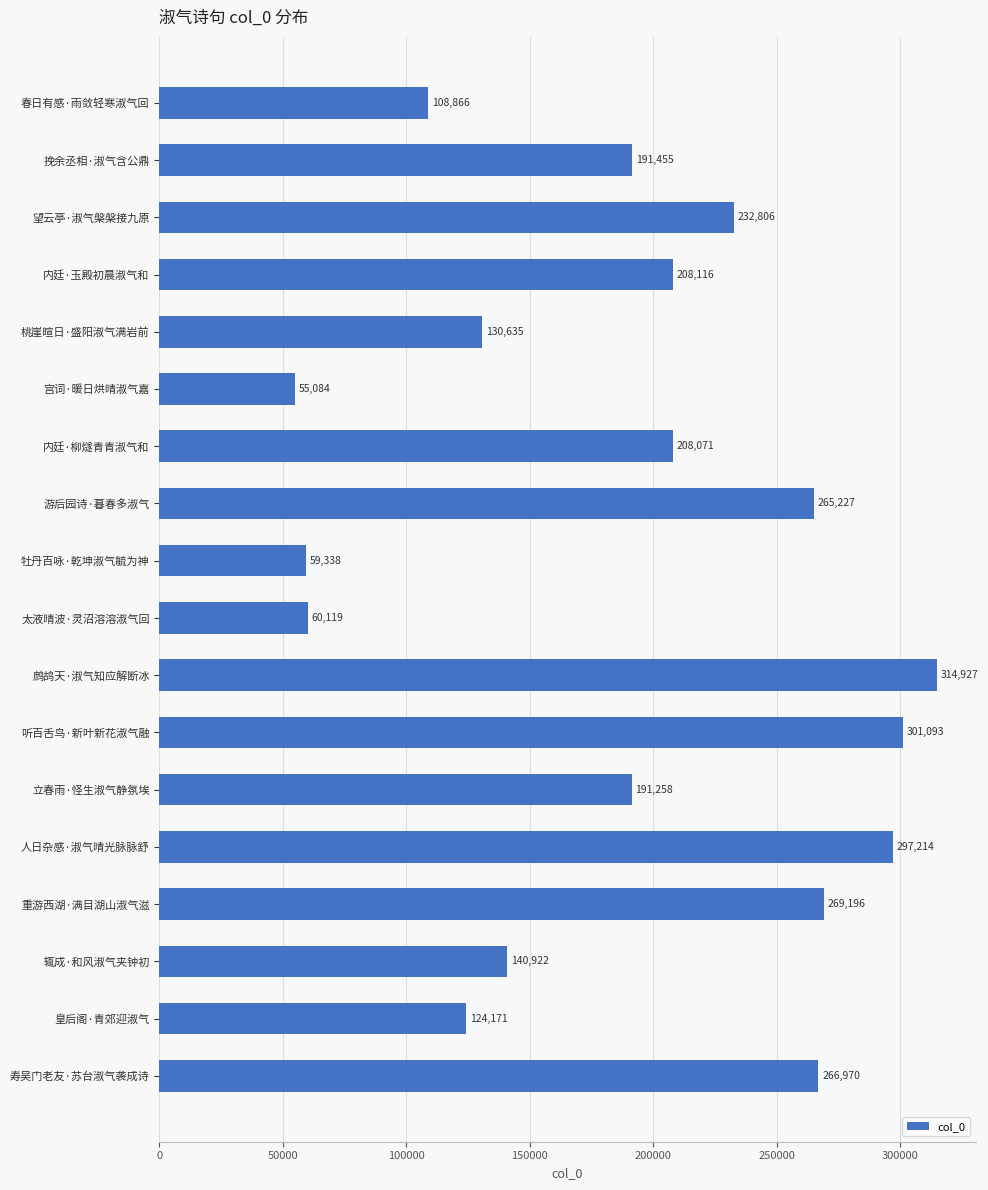

List the labels in order of value, largest first.

鹧鸪天·淑气知应解断冰, 听百舌鸟·新叶新花淑气融, 人日杂感·淑气晴光脉脉舒, 重游西湖·满目湖山淑气滋, 寿吴门老友·苏台淑气袭成诗, 游后园诗·暮春多淑气, 望云亭·淑气槃槃接九原, 内廷·玉殿初晨淑气和, 内廷·柳燧青青淑气和, 挽余丞相·淑气含公鼎, 立春雨·怪生淑气静氛埃, 辄成·和风淑气夹钟初, 桃崖暄日·盛阳淑气满岩前, 皇后阁·青郊迎淑气, 春日有感·雨敛轻寒淑气回, 太液晴波·灵沼溶溶淑气回, 牡丹百咏·乾坤淑气毓为神, 宫词·暖日烘晴淑气嘉